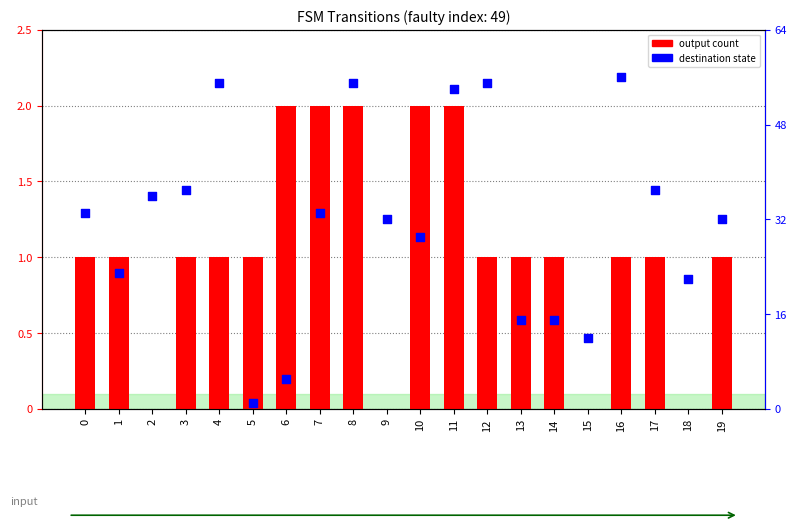

Which series contains the lowest Y value?

output count